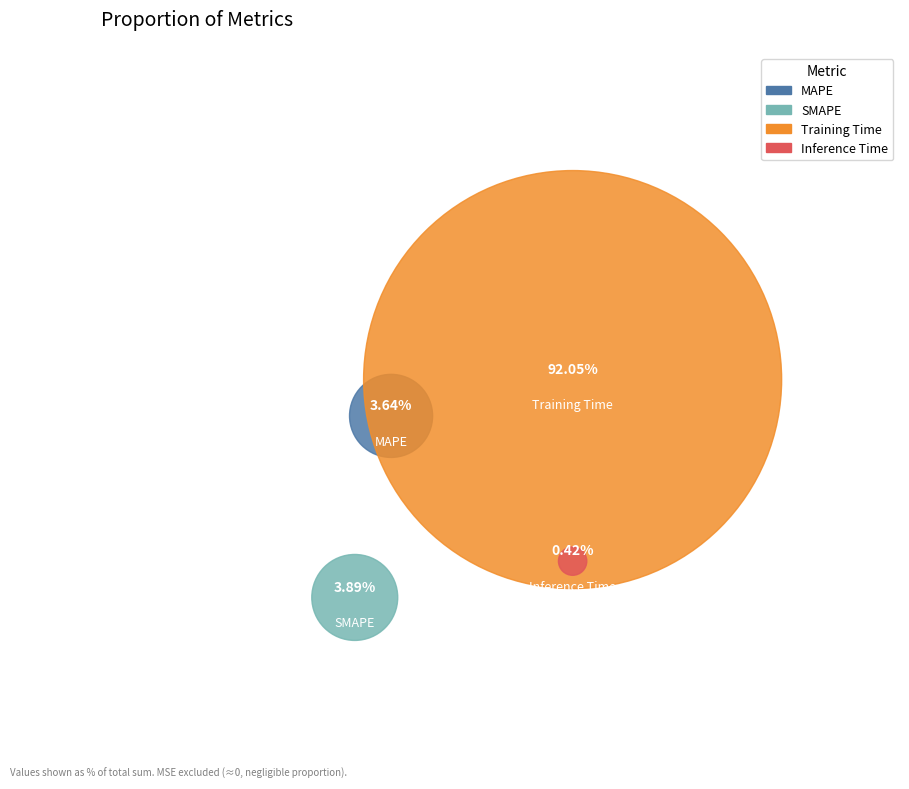

Which category has the smallest portion of the pie?

Inference Time